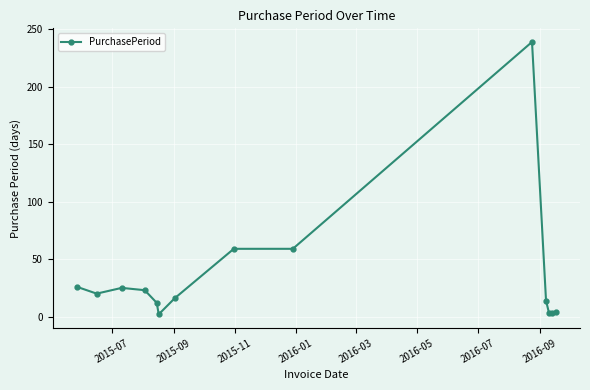

What is the value of the 7th point from the left?

16